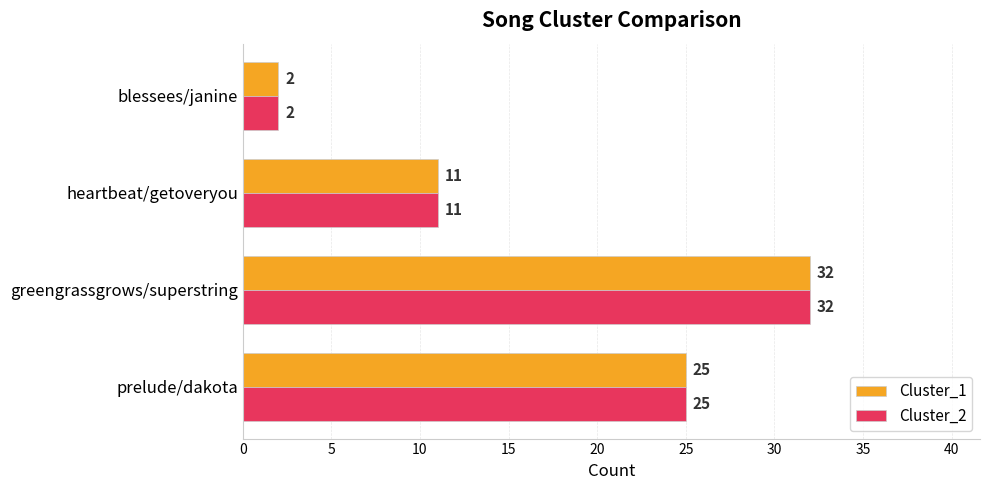

List the labels in order of Cluster_2 value, smallest first.

blessees/janine, heartbeat/getoveryou, prelude/dakota, greengrassgrows/superstring